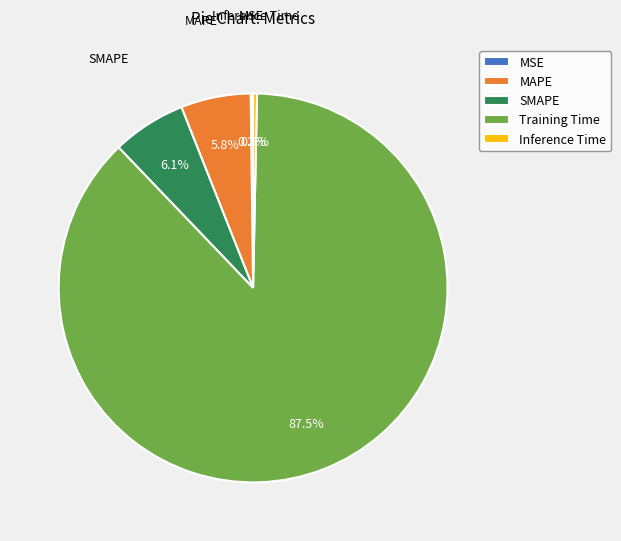

Which has a higher value, MAPE or Training Time?

Training Time